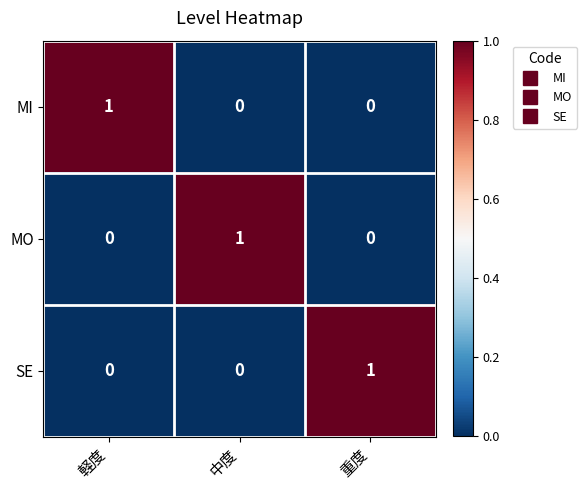

Count the number of data series in this chart.

3